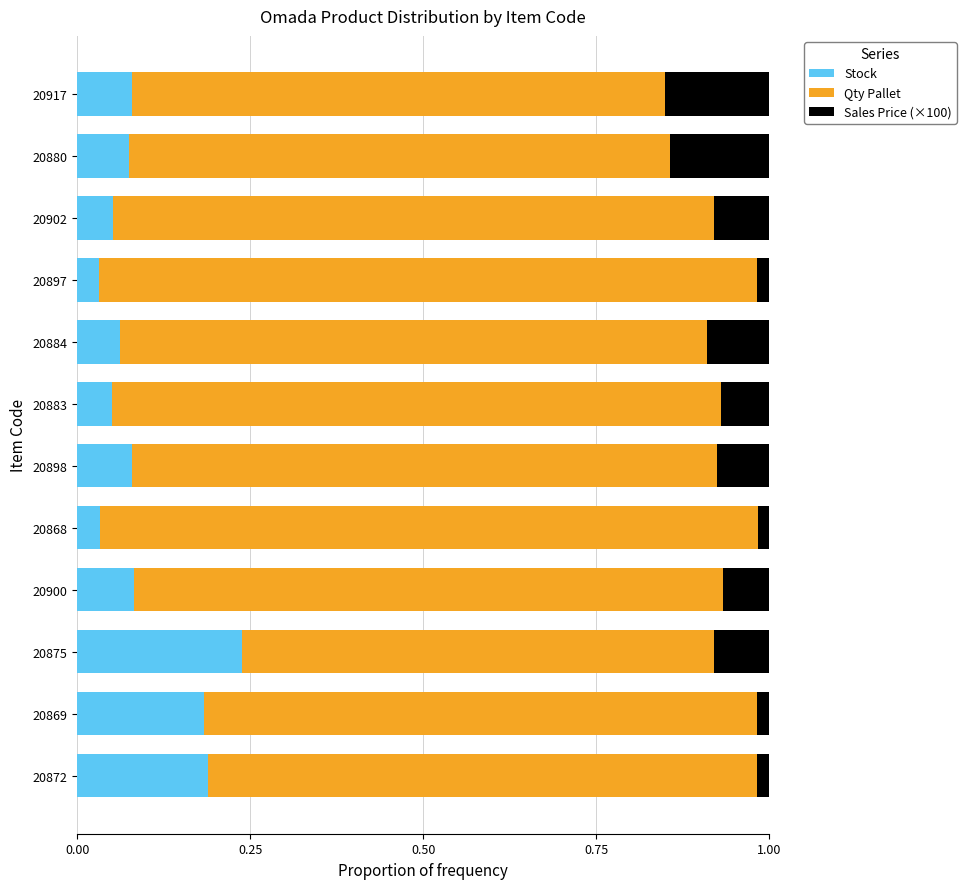

Count the Stock values in the range 0 to 1.

12